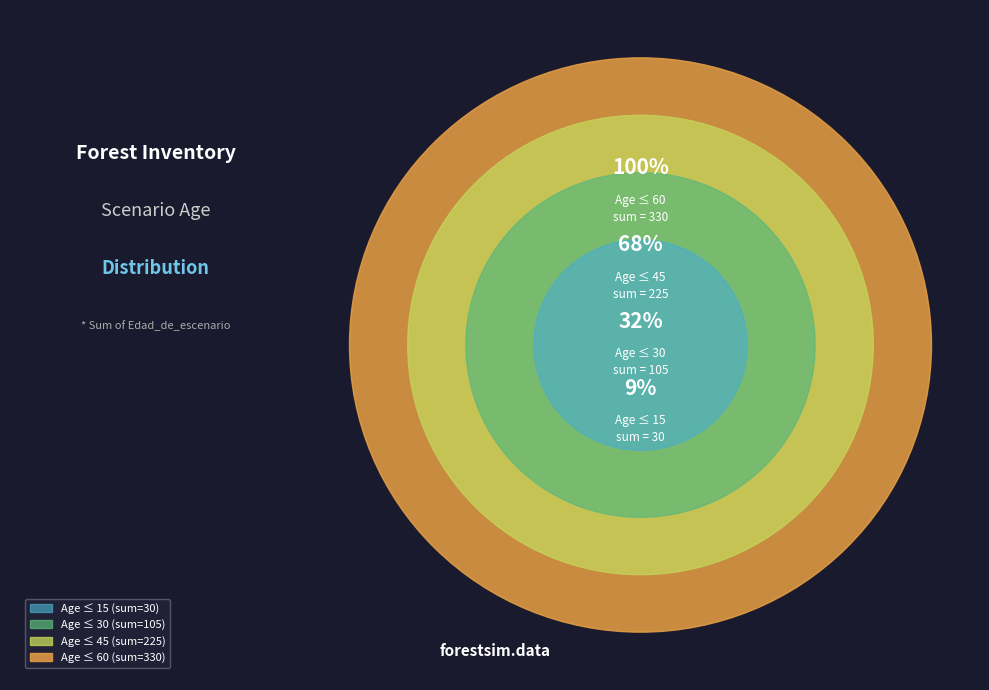

Combined, what portion of the pie is 5 and 55?

15.4%